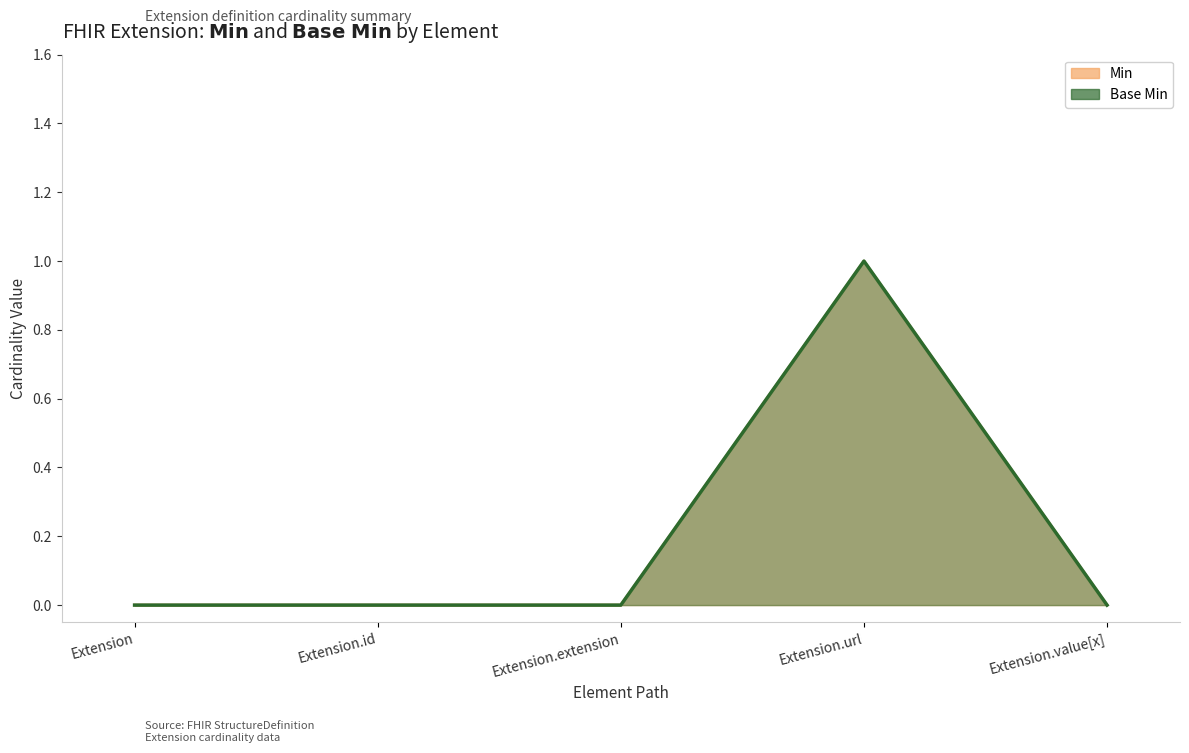

How many interior local peaks does the Base Min series have?

1